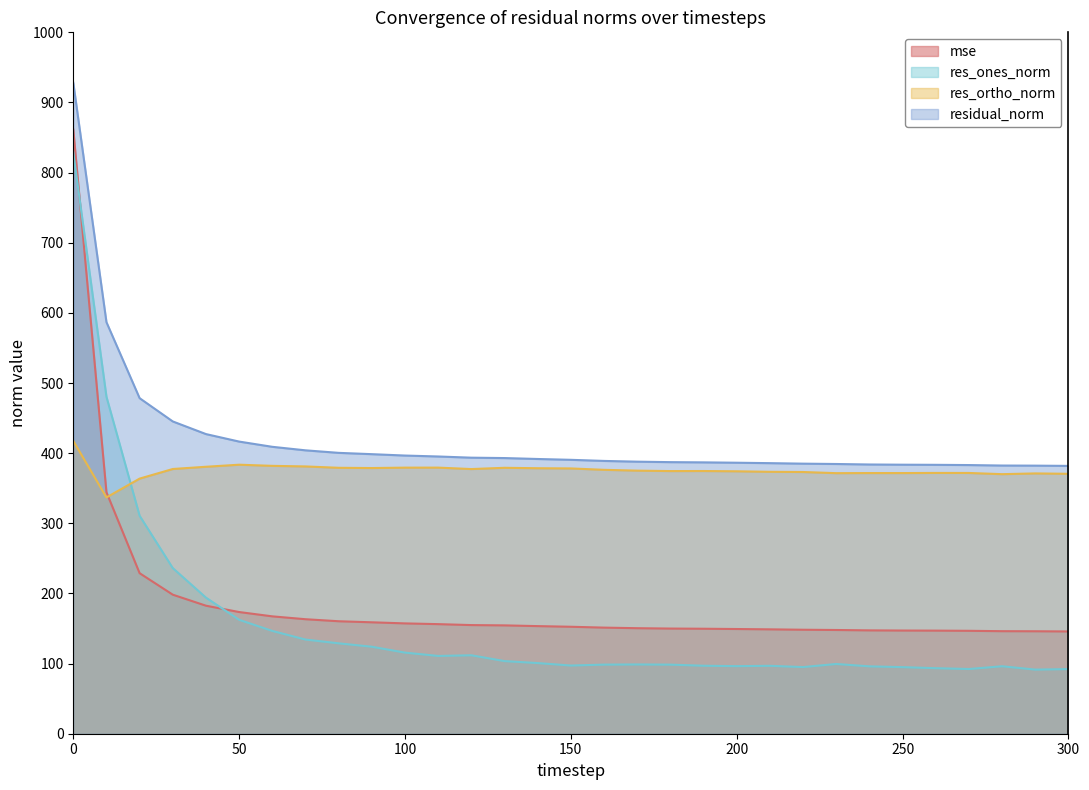

Is the value of res_ortho_norm at 290 greater than the value of mse at 60?

Yes